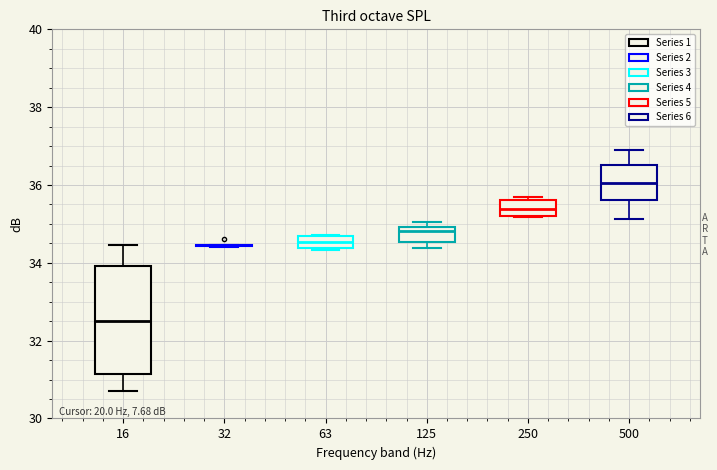

Comparing the boxes themselves (not the whiskers), which one is the tallest?

16